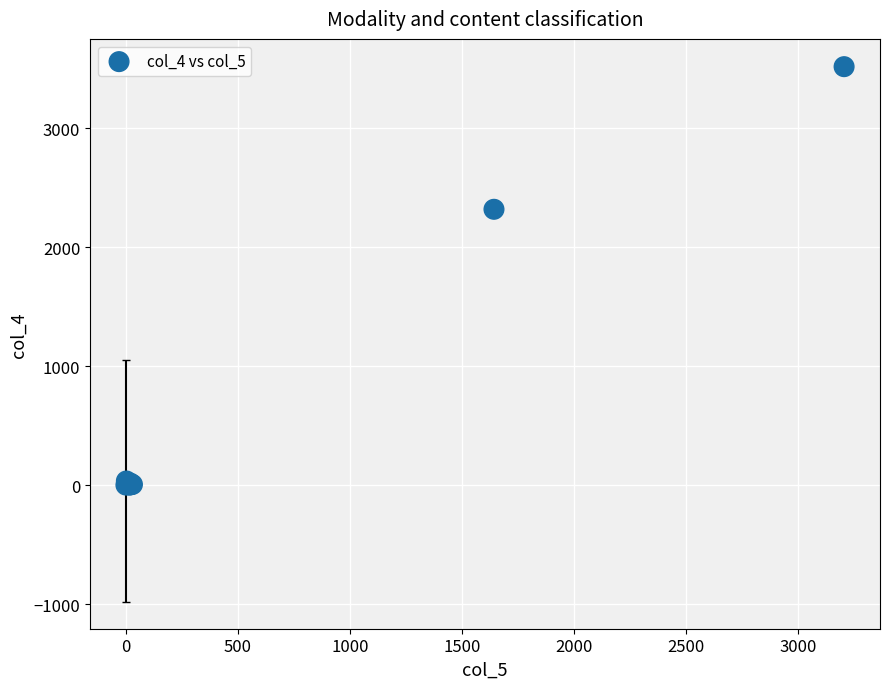

What Y value in the scatter plot is closest to 1758?

2318